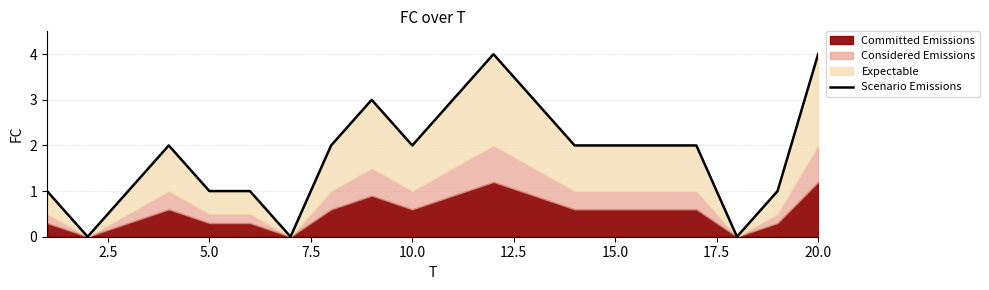

What is the maximum value shown in the chart?

4